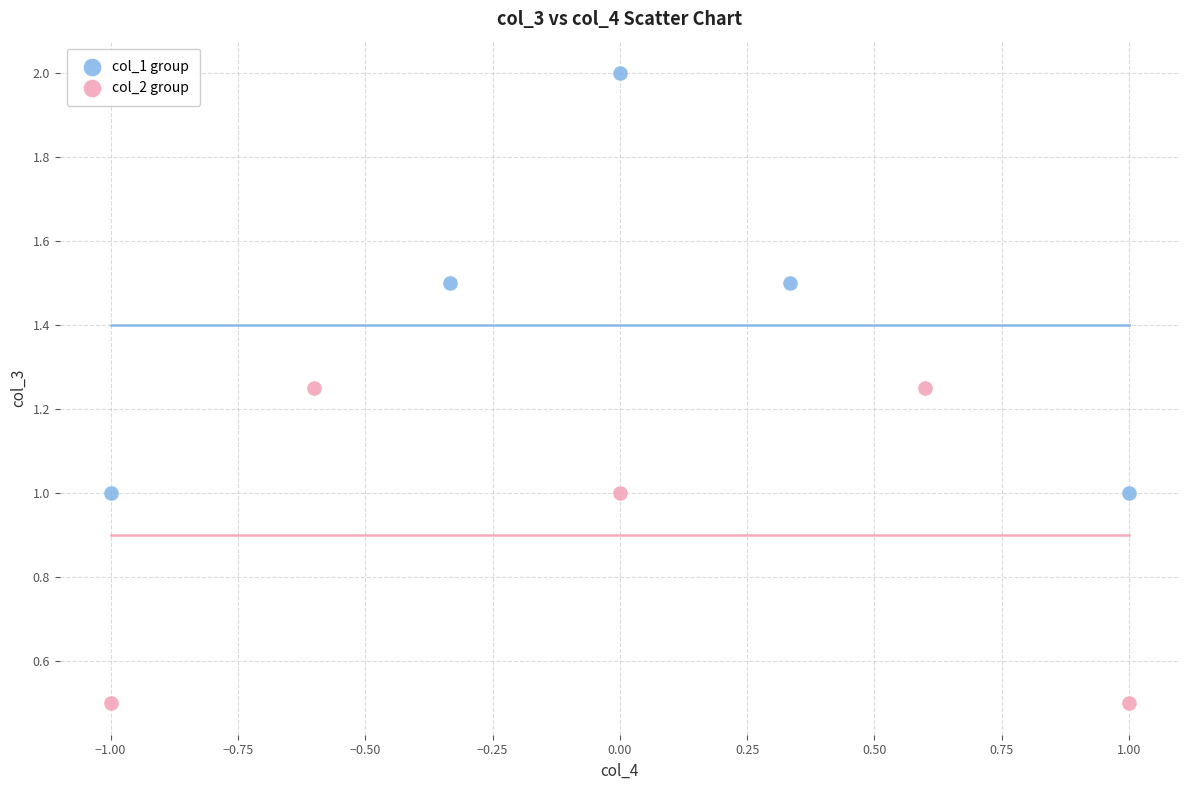

Which series contains the lowest Y value?

col_2 group